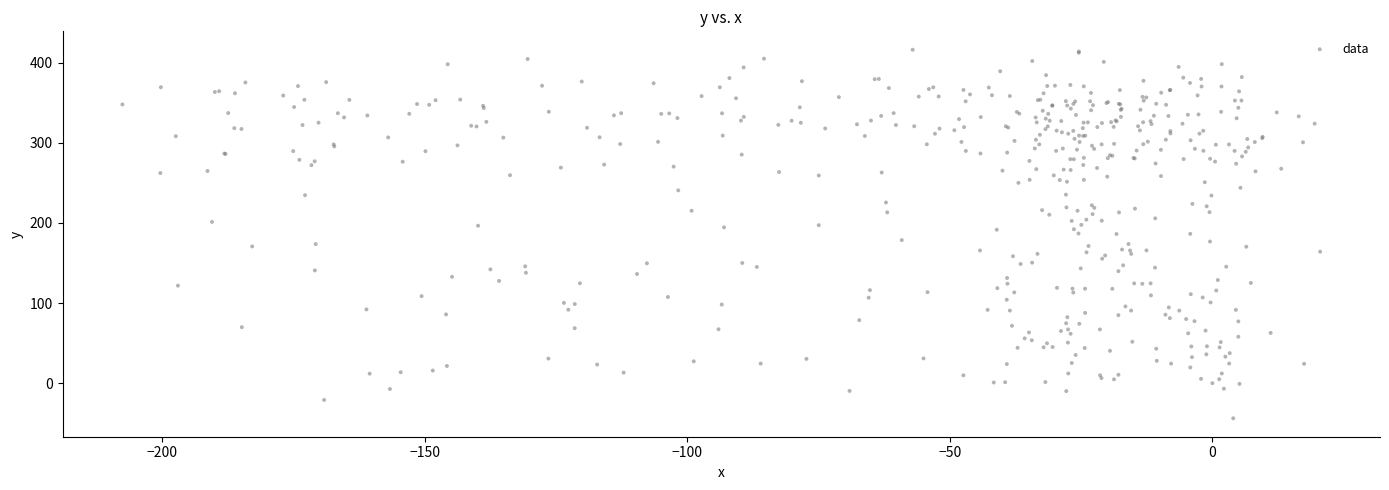

What is the range of X values (max minus min)?

228.1